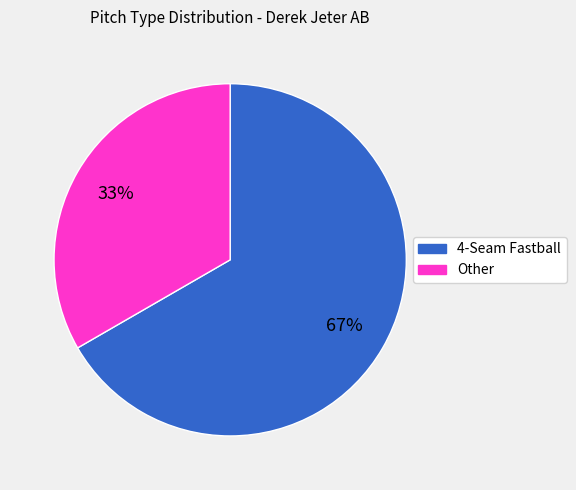

Is the sum of 4-Seam Fastball and Other greater than half?

Yes